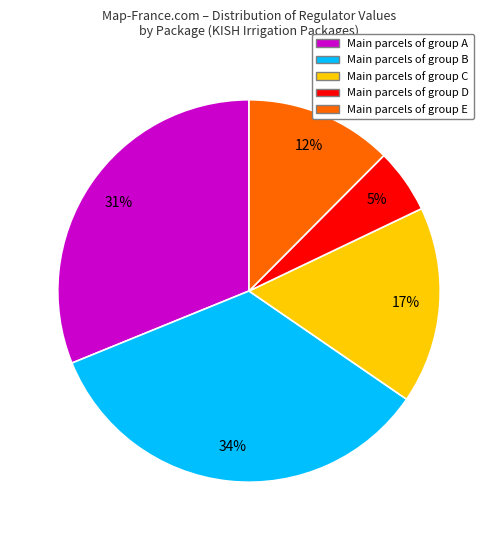

Is there a majority slice in this chart?

No